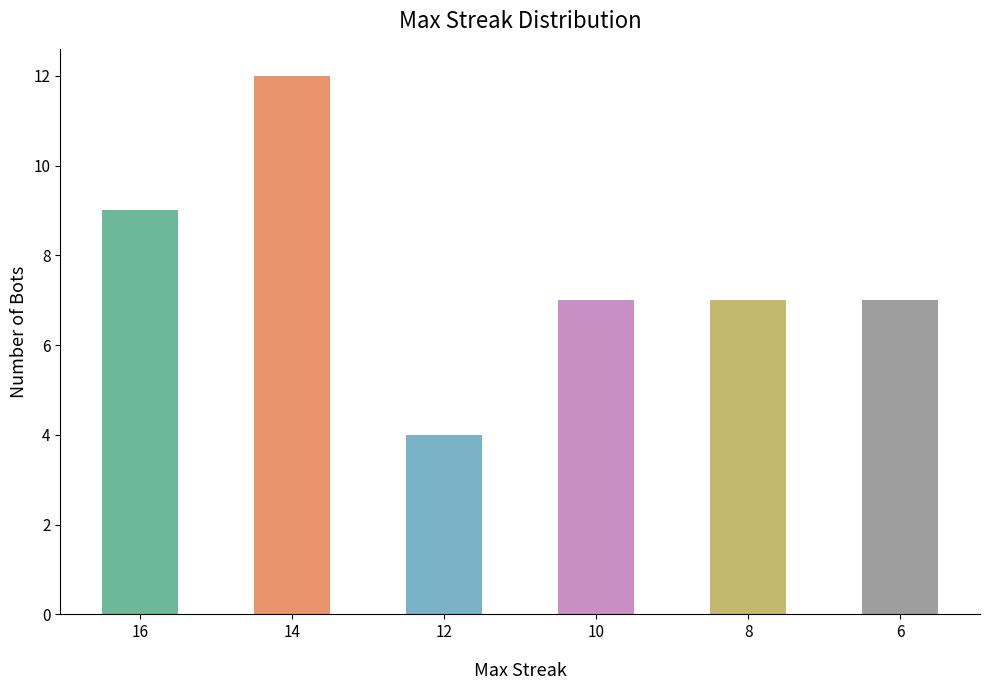

What is the smallest value displayed?

4